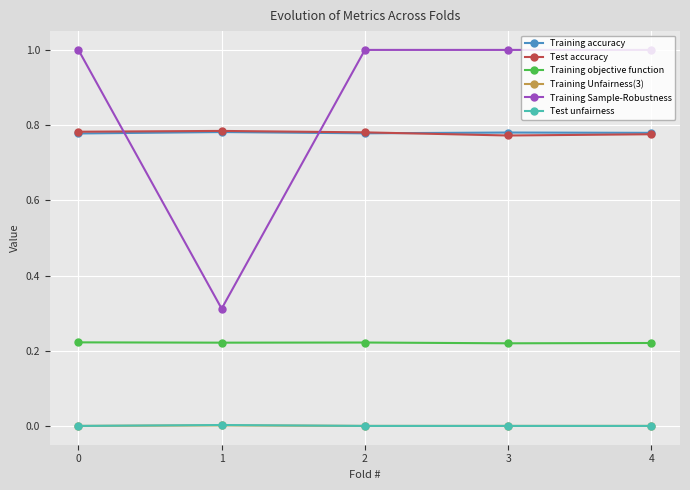

What is the greatest value displayed?

1.0